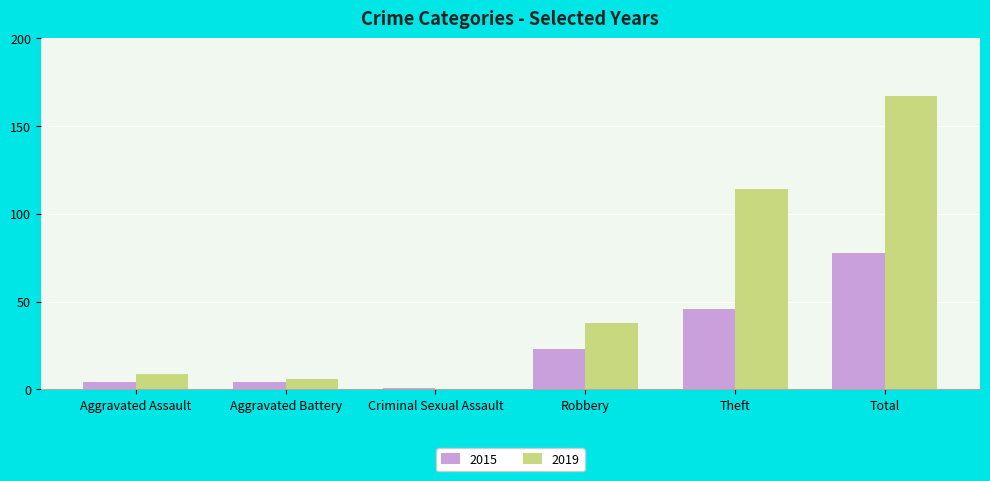

What is the sum of all 2015 values?

156